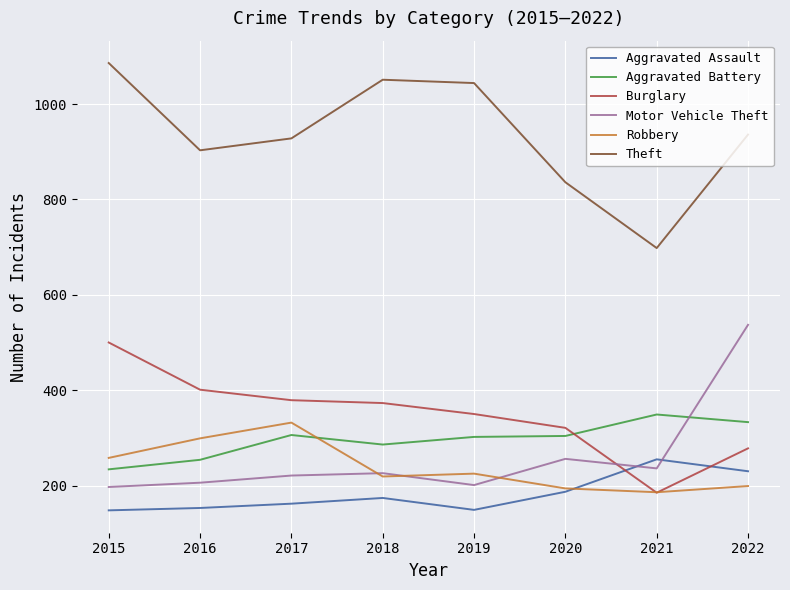

What are all the series names shown in the legend?

Aggravated Assault, Aggravated Battery, Burglary, Motor Vehicle Theft, Robbery, Theft